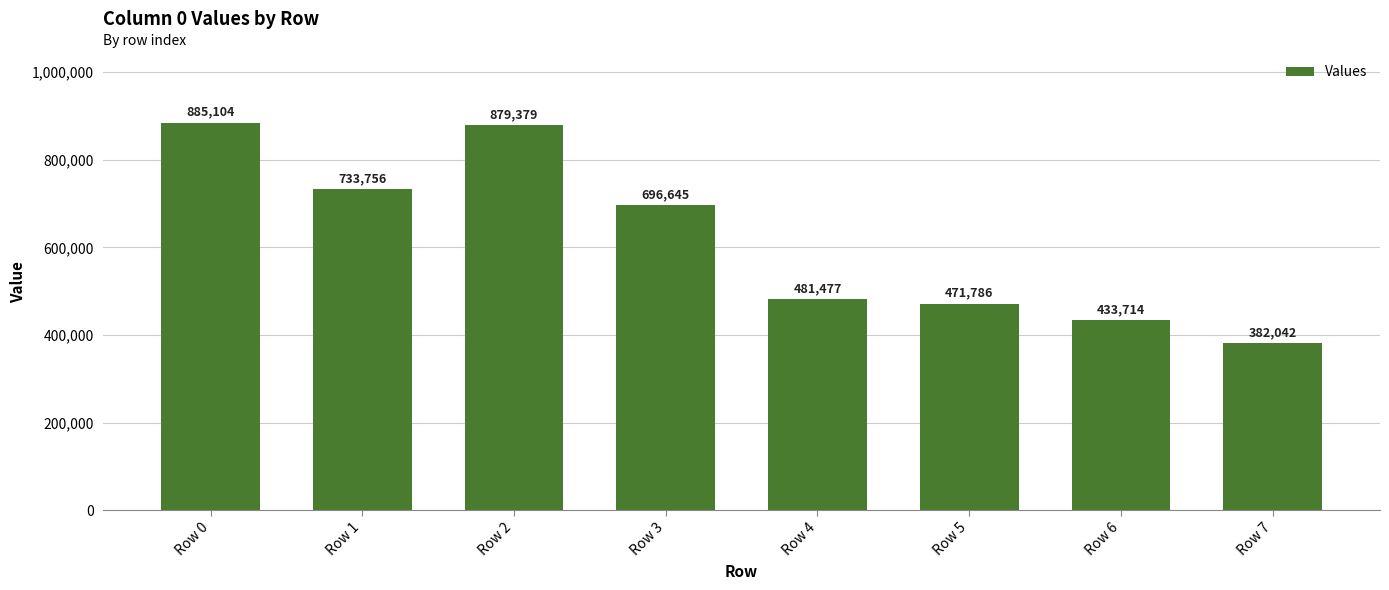

True or false: the data shows 382042 at Row 7.

True